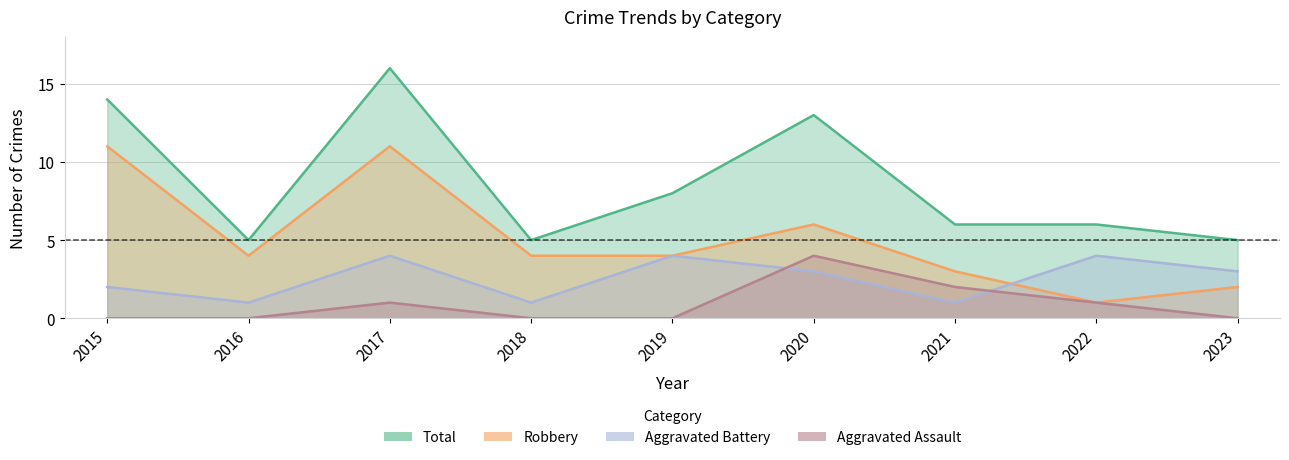

Which category has the lowest value across all series?

2015